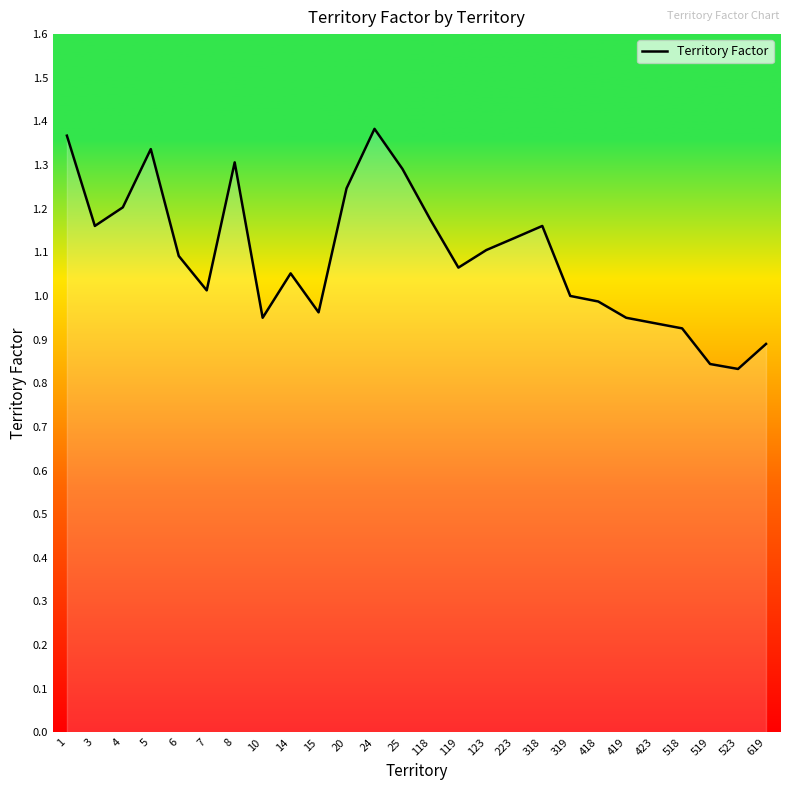

Which has a higher value, 118 or 14?

118